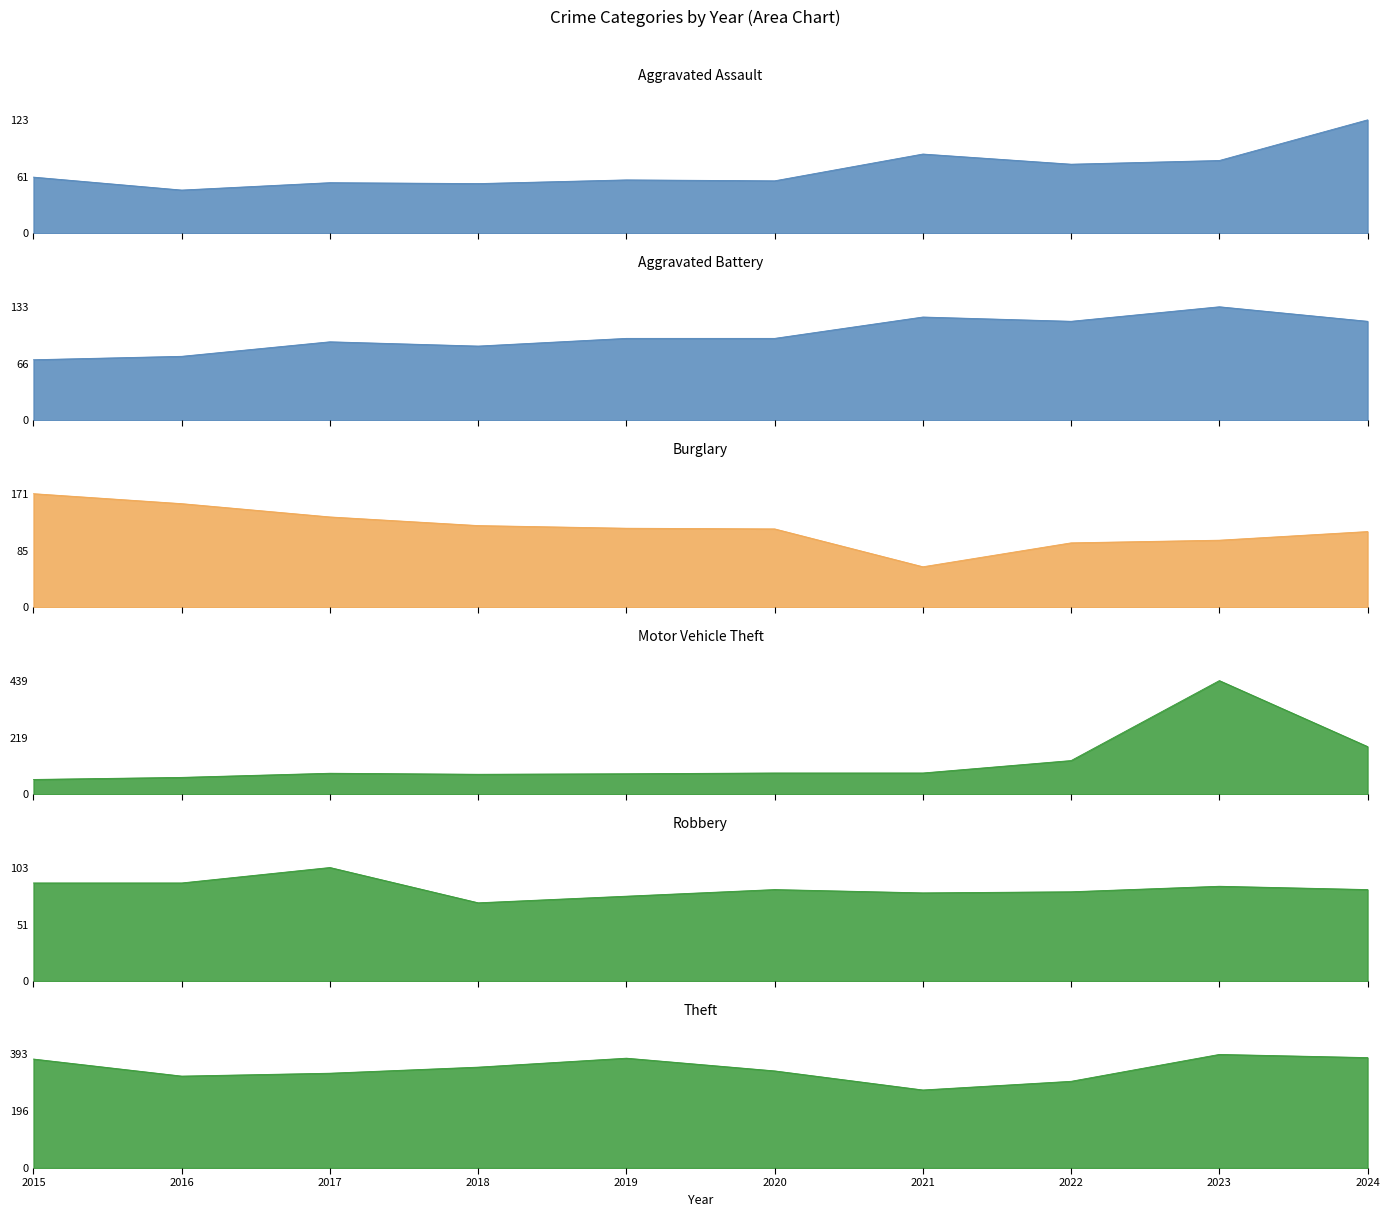

What is the difference between the highest and lowest values at 2019?

322